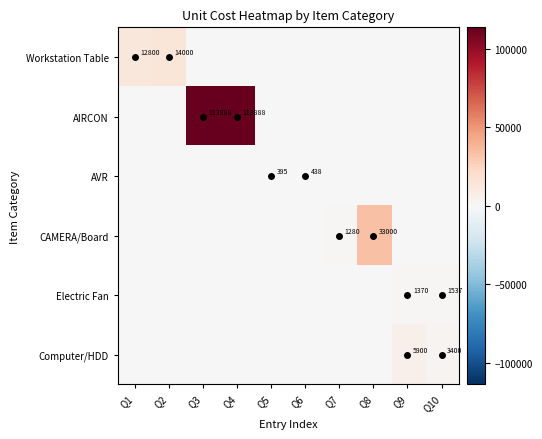

At which category is the sum across all series the highest?

Q3